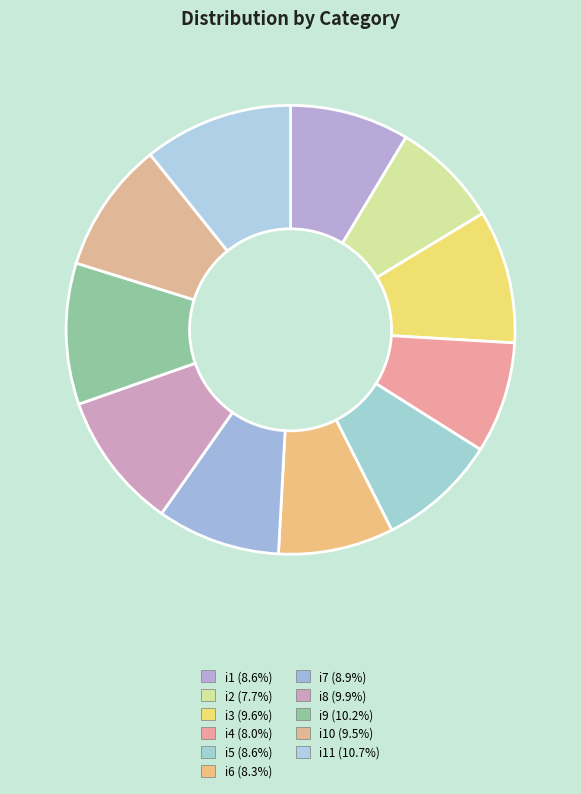

How many slices are in this pie chart?

11